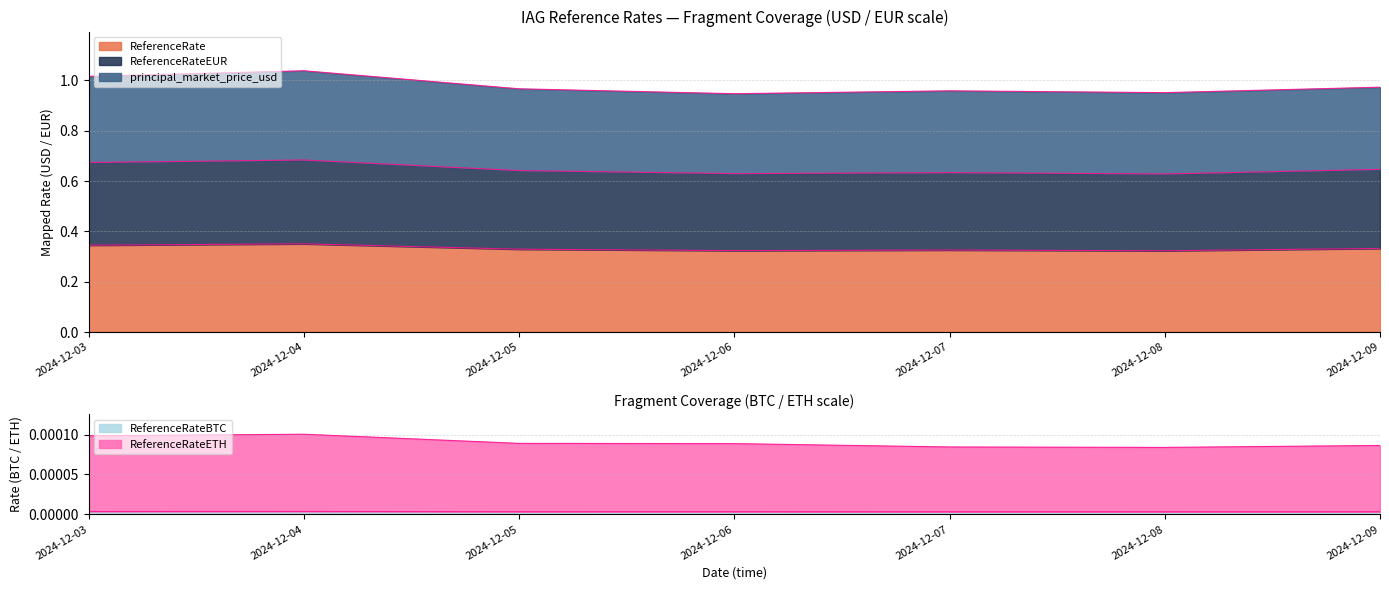

True or false: ReferenceRate and principal_market_price_usd intersect in this chart.

False